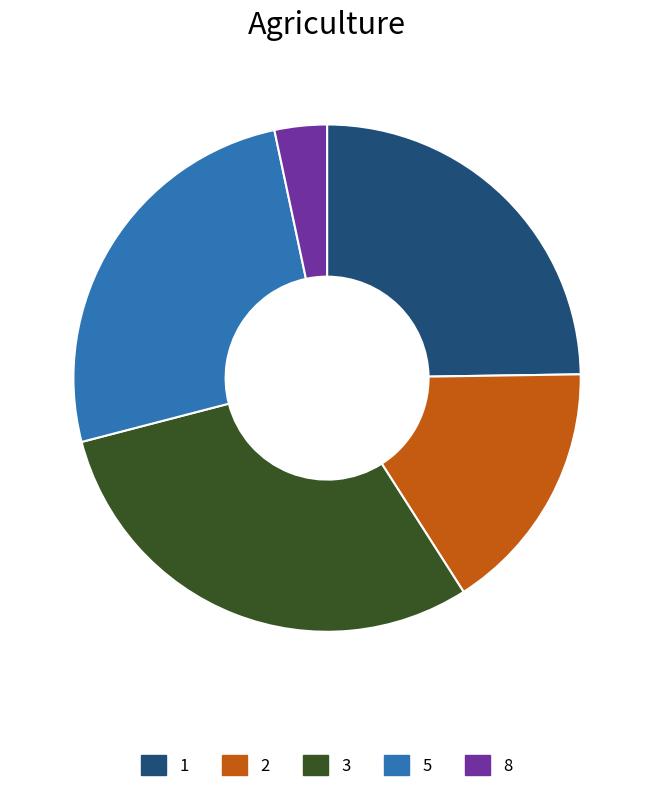

How many slices are in this pie chart?

5